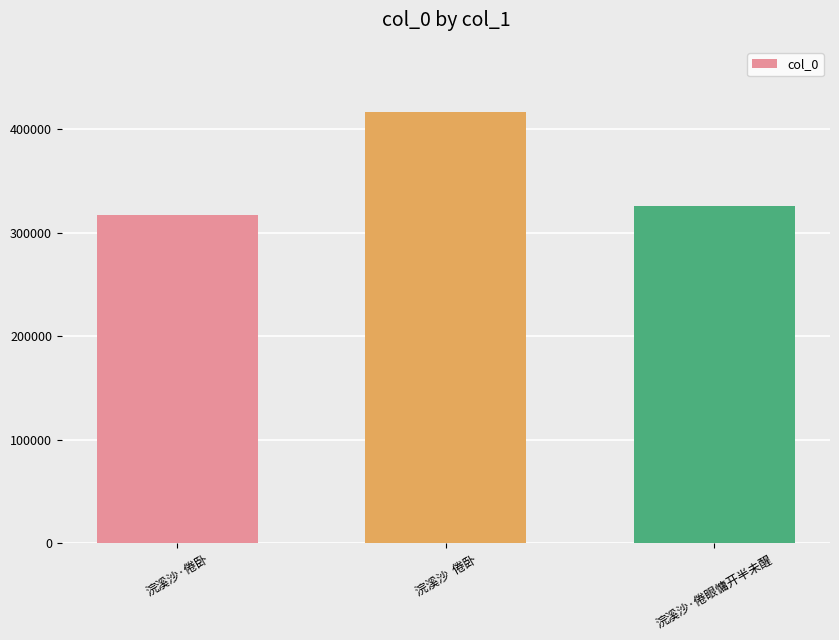

Rank the categories by value from lowest to highest.

浣溪沙·倦卧, 浣溪沙·倦眼慵开半未醒, 浣溪沙  倦卧